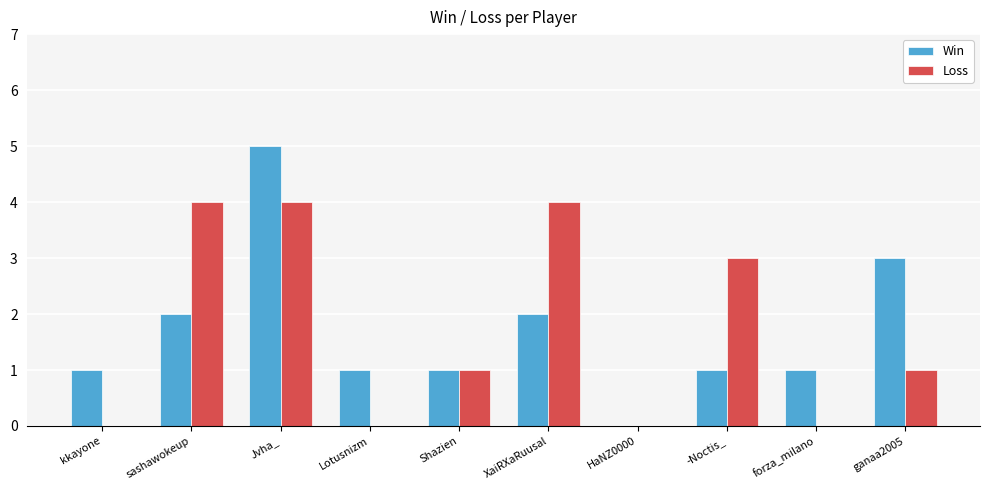

Is it true that Loss equals 3 at -Noctis_?

True